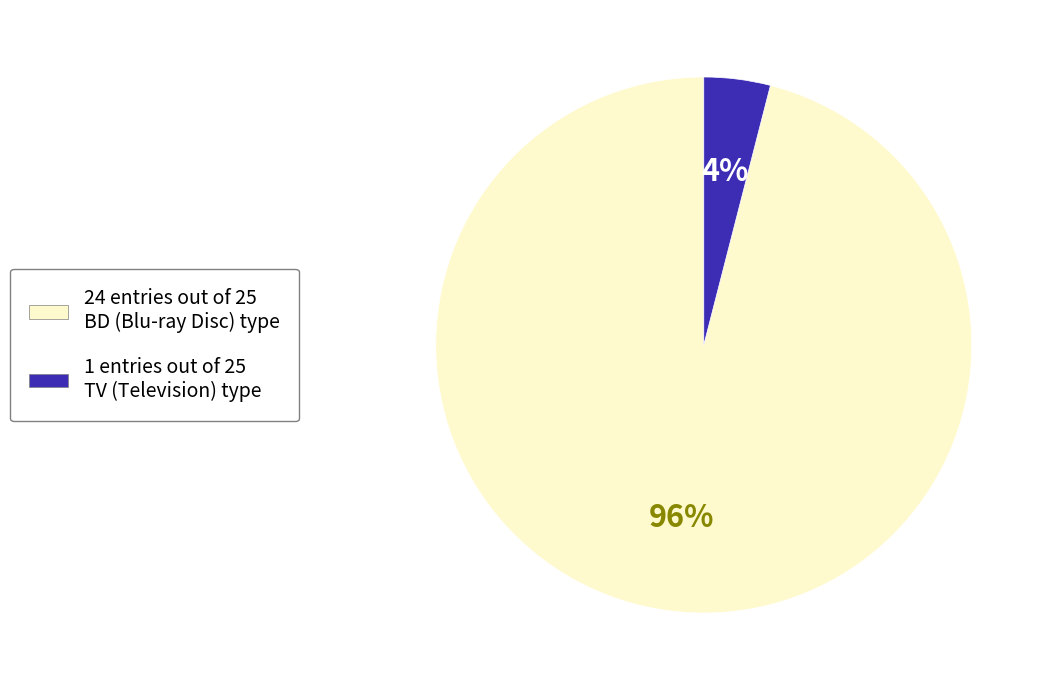

To the nearest percent, what is the average slice percentage?

50%